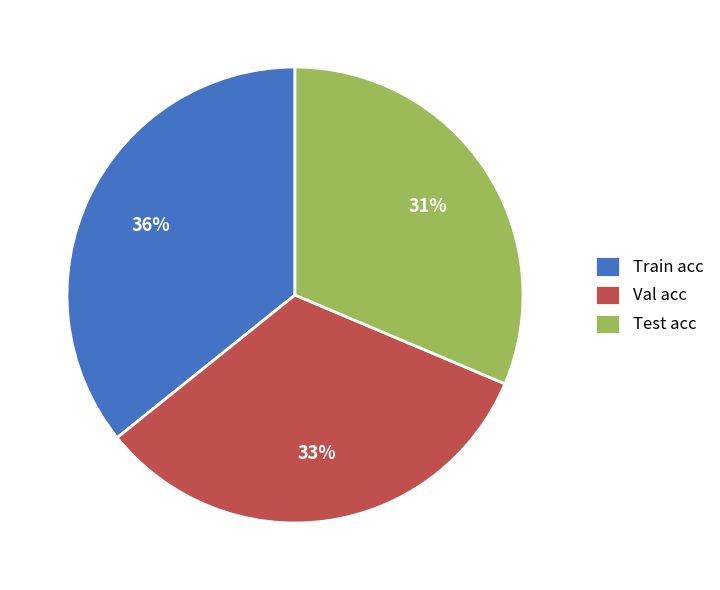

Is it true that Test acc is 20% of the pie?

False